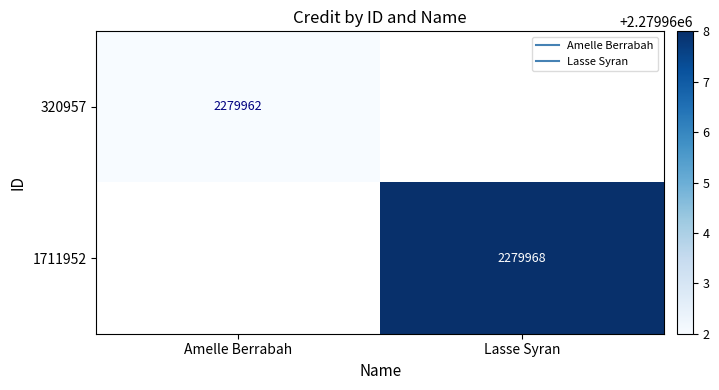

Which series has the largest range (max minus min)?

320957